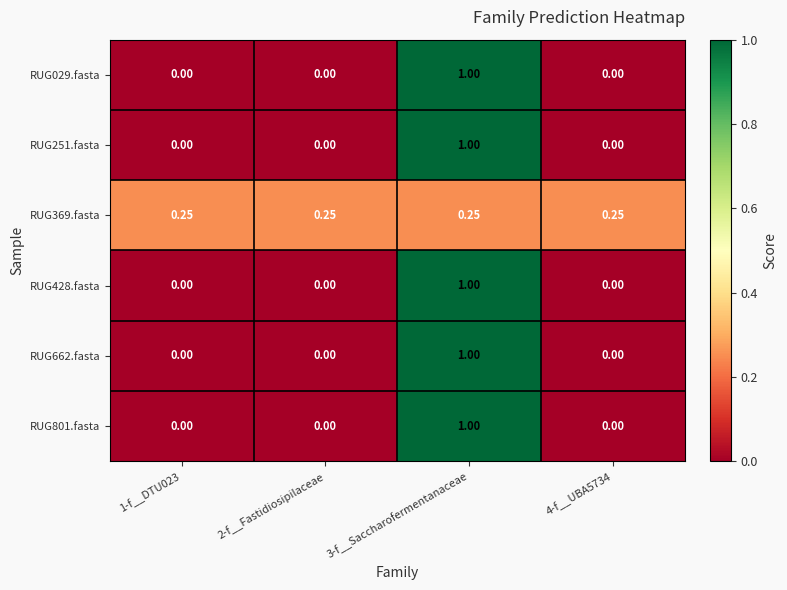

Is the value of RUG428.fasta at 4-f__UBA5734 greater than the value of RUG029.fasta at 3-f__Saccharofermentanaceae?

No